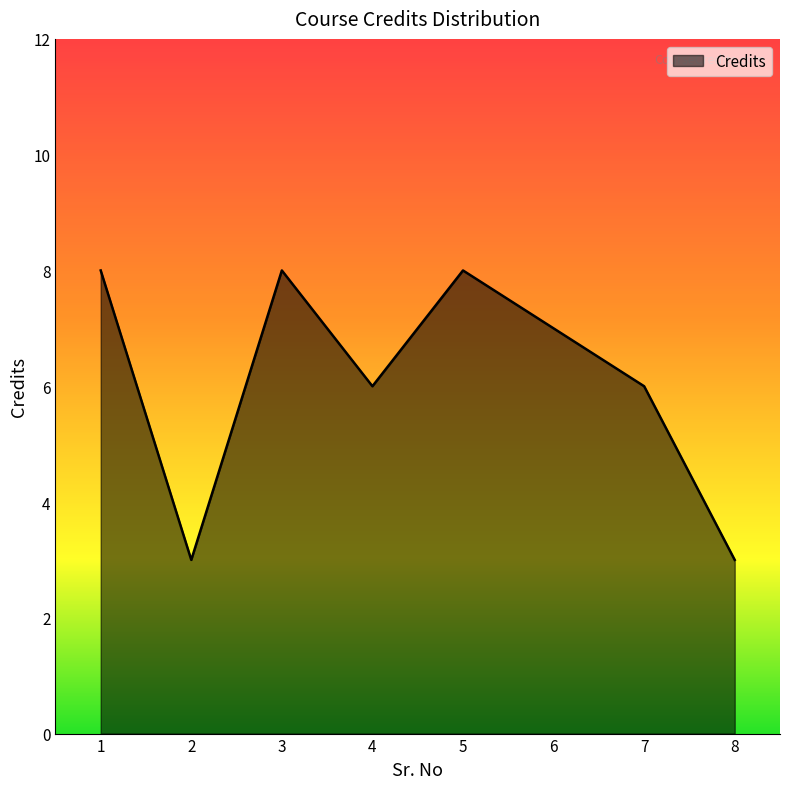

What is the average value?

6